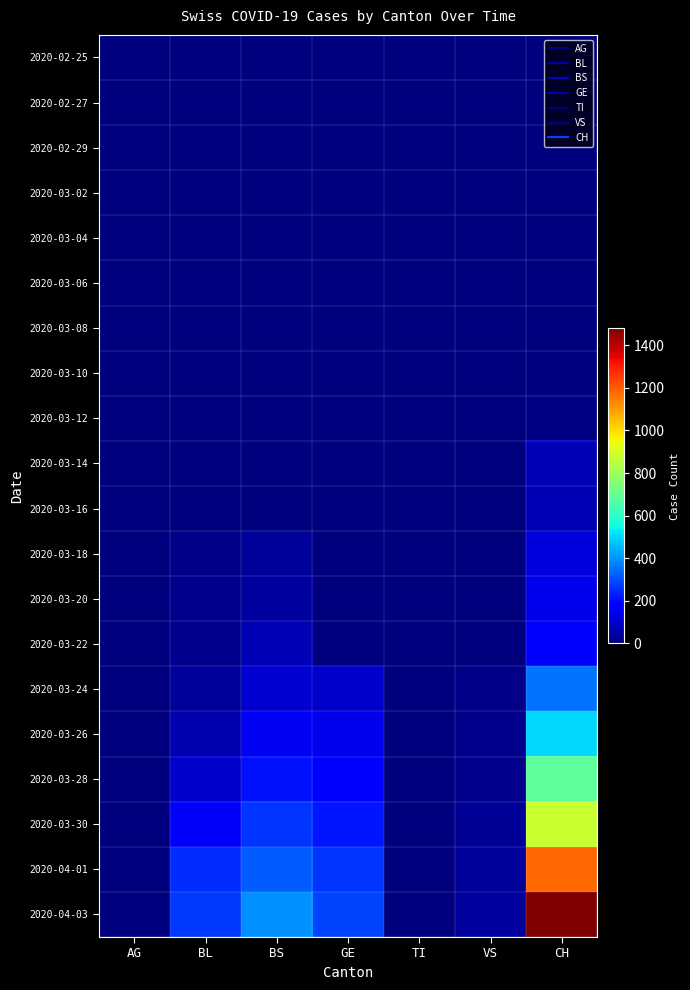

Which label corresponds to the smallest value in the chart?

AG